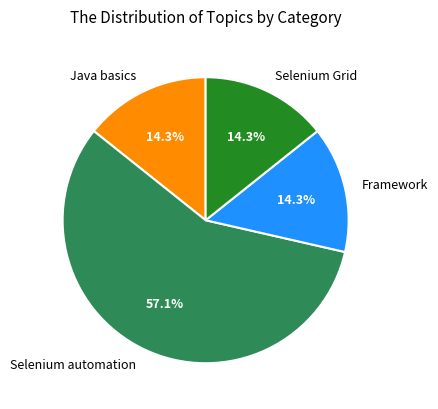

What is the largest slice in the pie chart?

Selenium automation